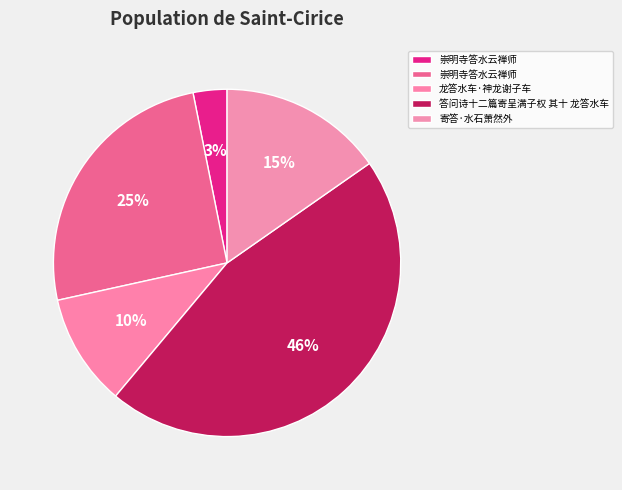

What is the largest slice in the pie chart?

答问诗十二篇寄呈满子权 其十 龙答水车